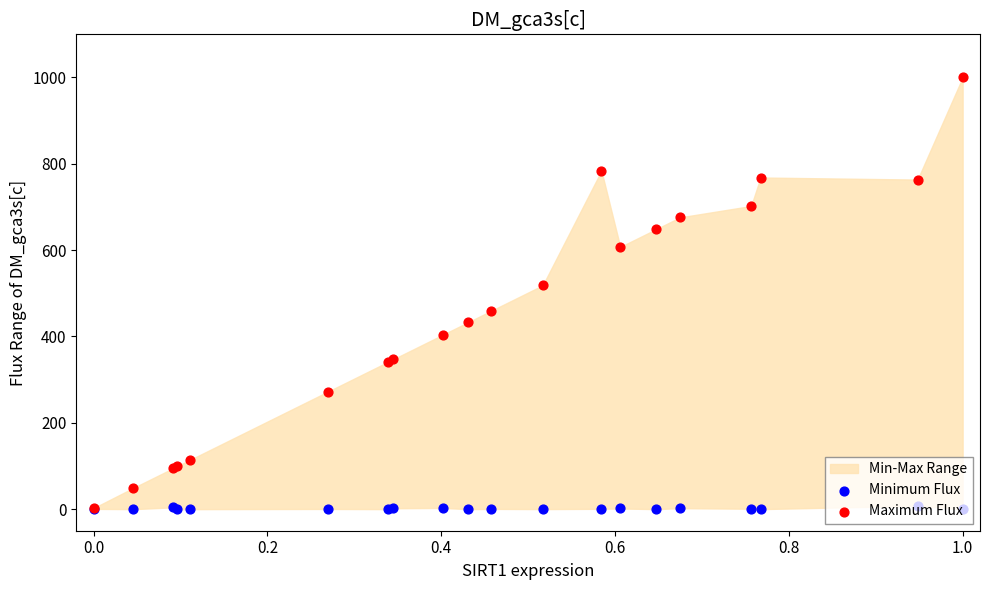

Which series has the largest total across all categories?

Maximum Flux